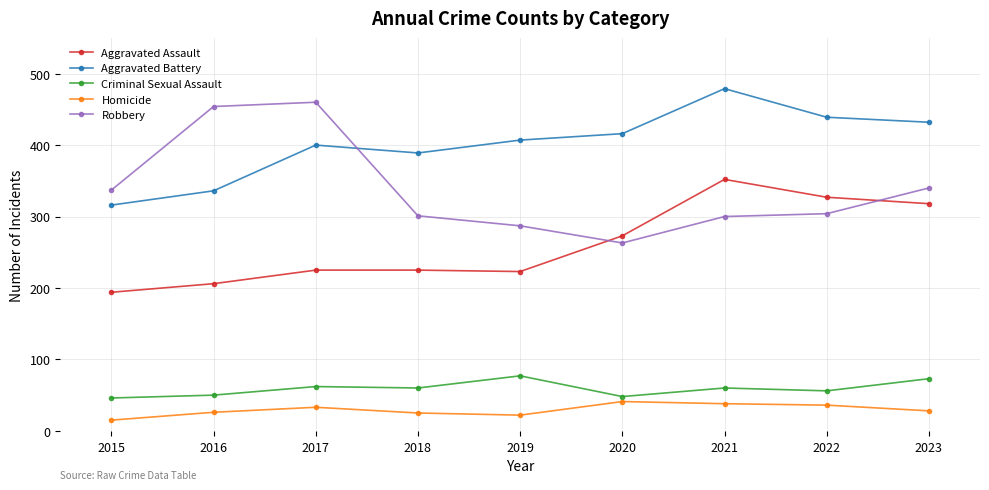

At which category does Robbery reach its first local peak?

2017